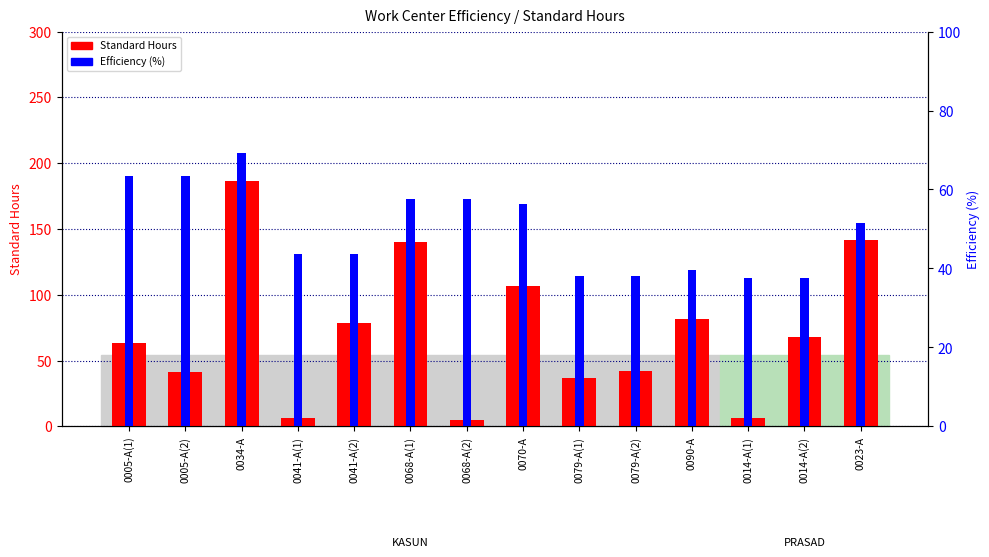

Rank the categories by Standard Hours value from highest to lowest.

0034-A, 0023-A, 0068-A(1), 0070-A, 0090-A, 0041-A(2), 0014-A(2), 0005-A(1), 0079-A(2), 0005-A(2), 0079-A(1), 0041-A(1), 0014-A(1), 0068-A(2)